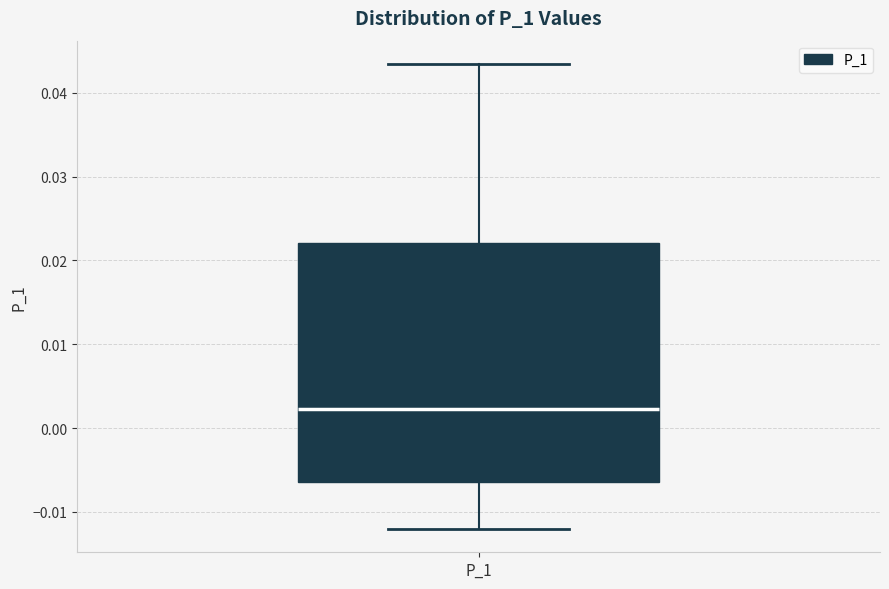

Transcribe this box plot: give where the median line is, the range the box spans, and where the two whiskers end, as read against the y-axis. The values are not printed on the chart, so give them approximately, as read against the axis.

median 0.002, box -0.006 to 0.022, whiskers -0.012 to 0.043